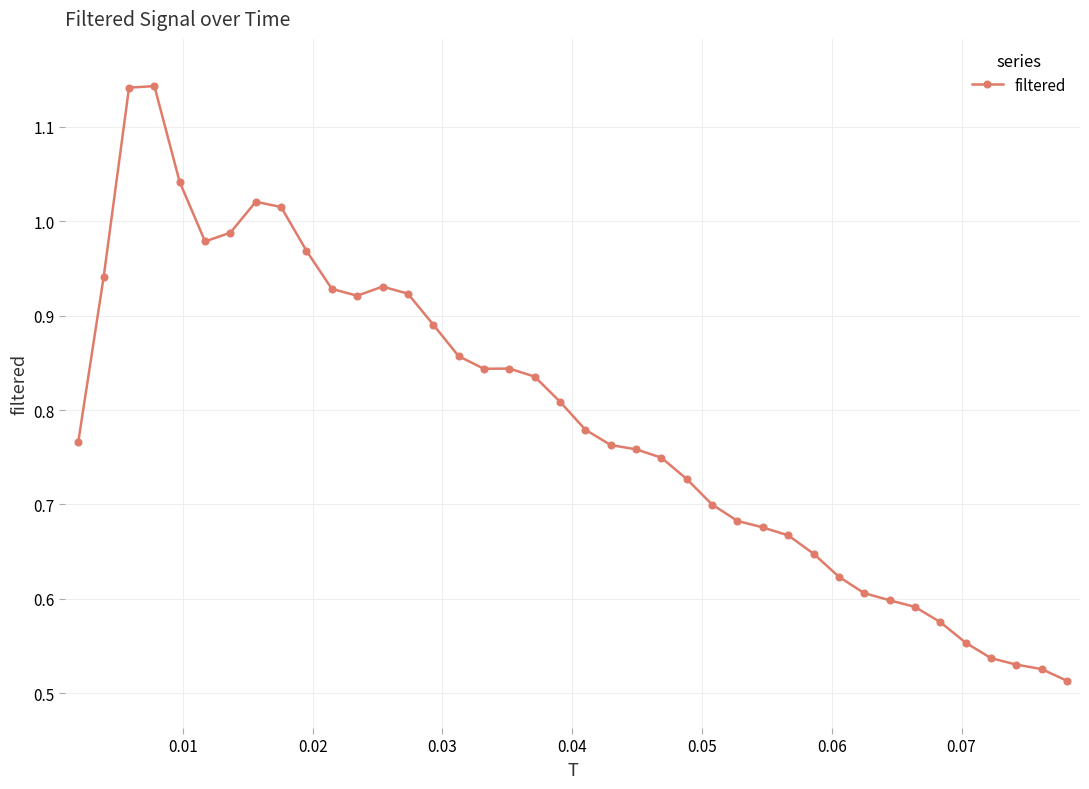

What is the sum of all values?

31.6